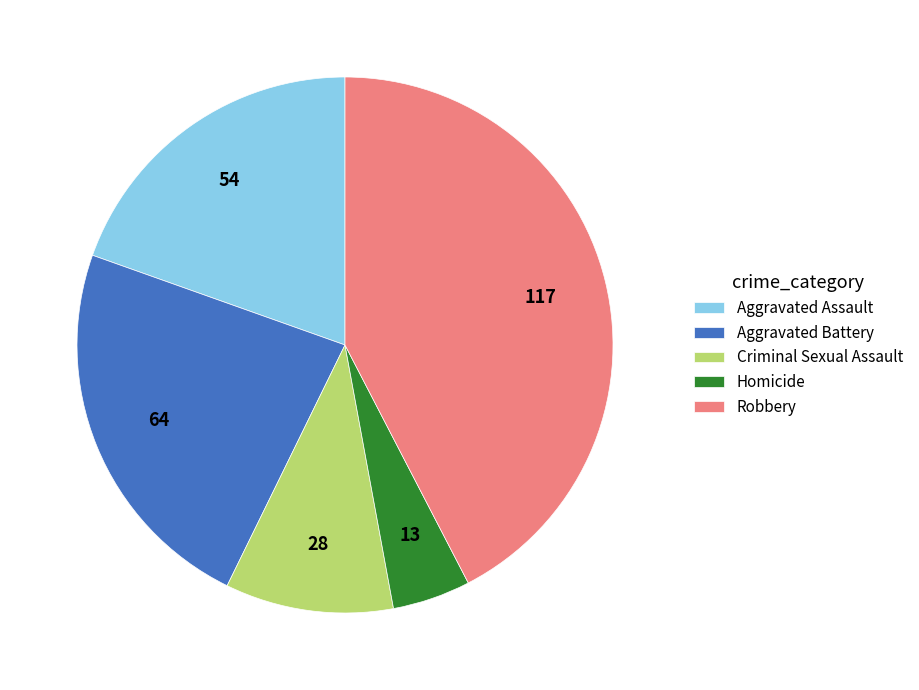

Which category has the smallest portion of the pie?

Homicide